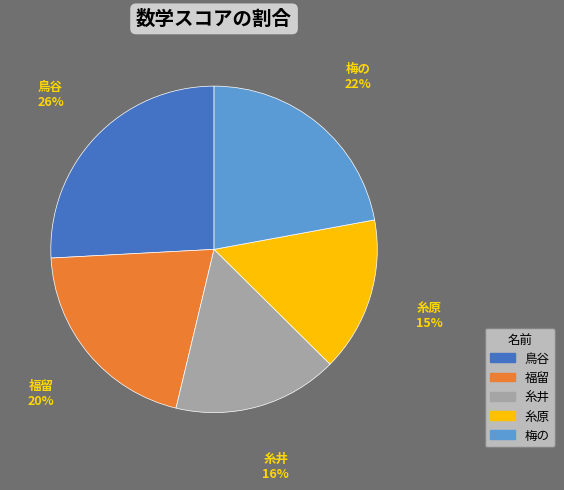

Does 糸井 account for over 50% of the chart?

No